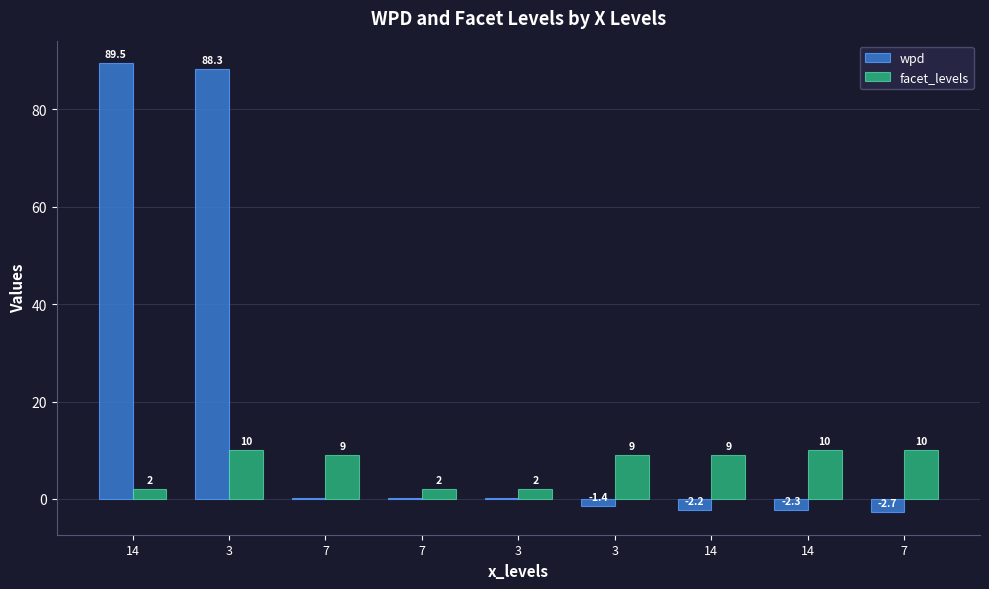

True or false: wpd has a value of 88.3 at 3.

True